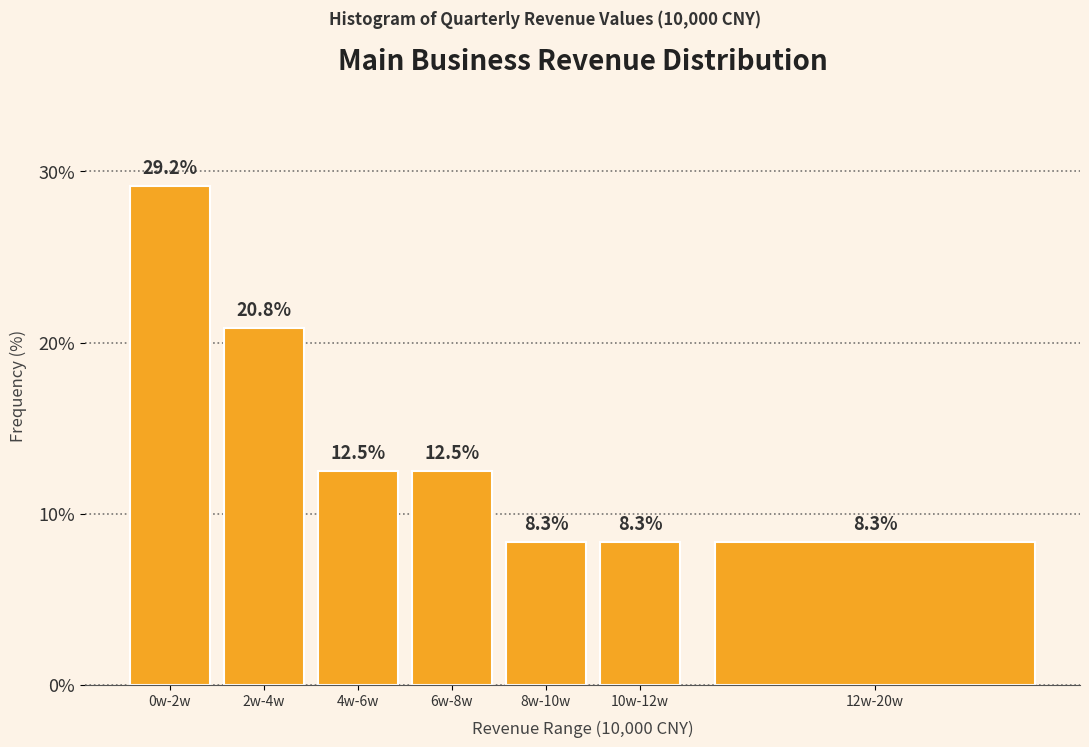

Reading left to right, extract all data points from this chart.

0w-2w=29.2	2w-4w=20.8	4w-6w=12.5	6w-8w=12.5	8w-10w=8.3	10w-12w=8.3	12w-20w=8.3